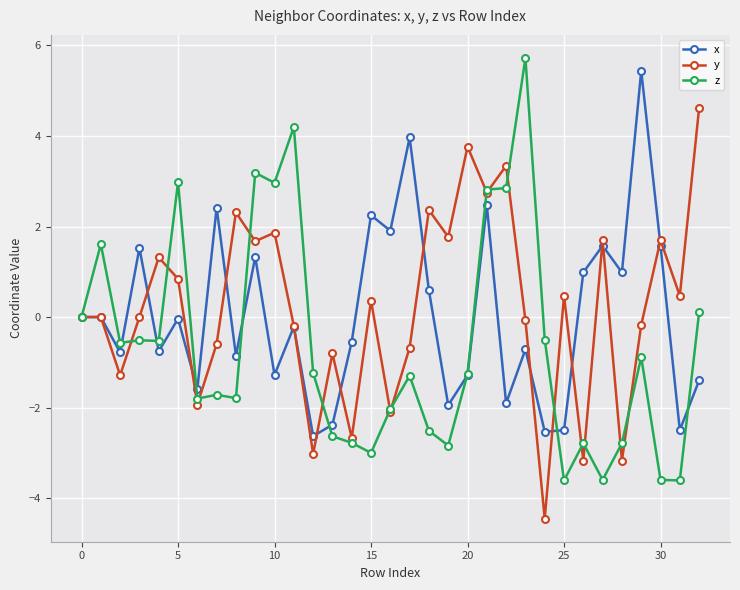

What is the maximum value shown in the chart?

5.7